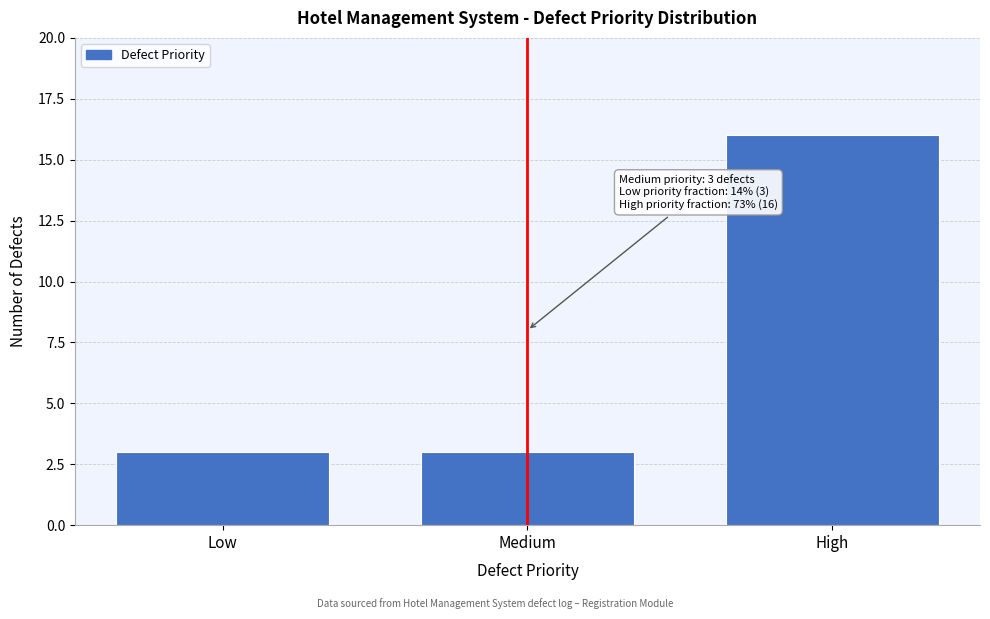

Reading right to left, extract all data points from this chart.

16	3	3